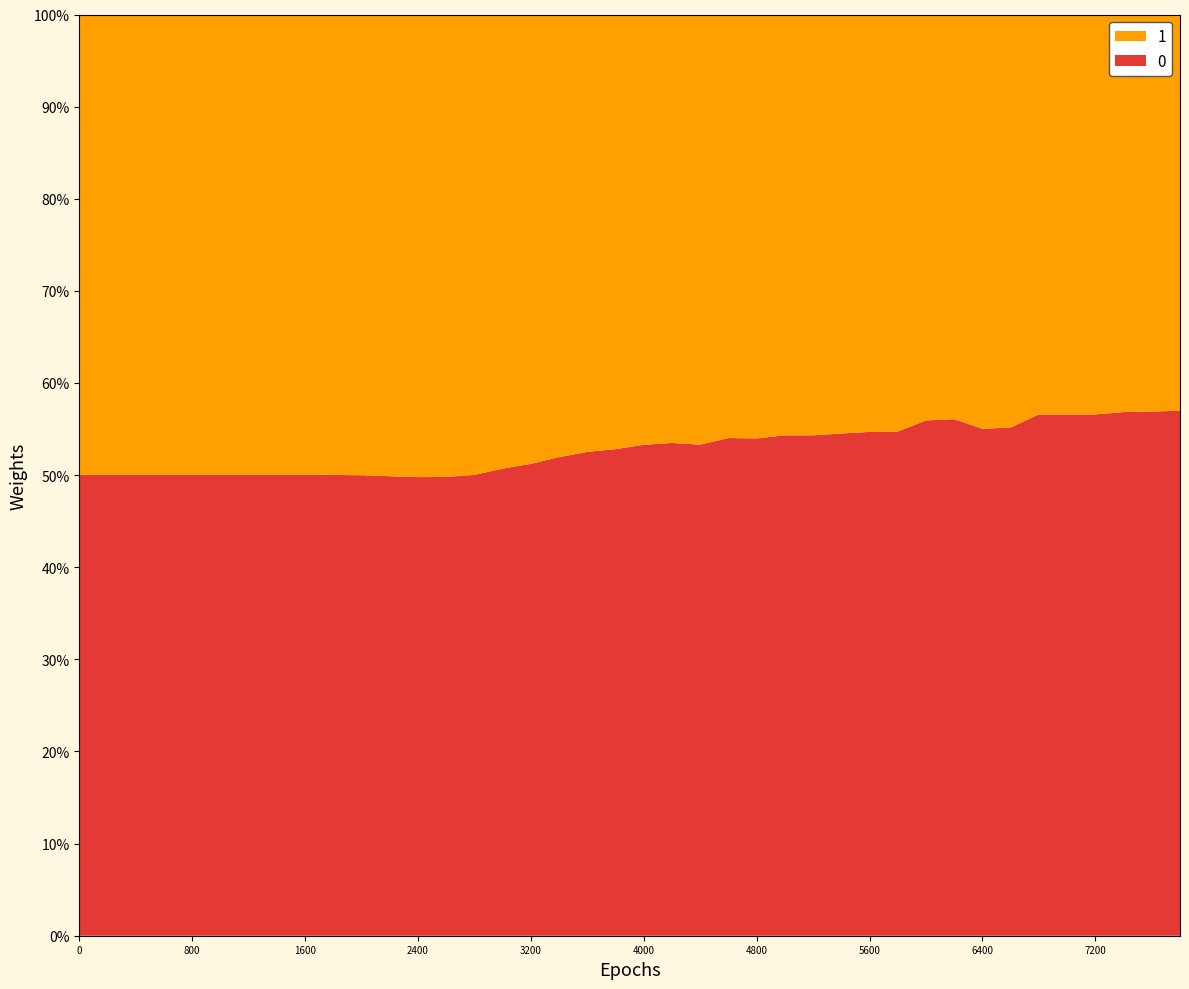

Reading left to right, transcribe all the data shown in this chart.

0: 0=0.5	200=0.5	400=0.5	600=0.5	800=0.5	1000=0.5	1200=0.5	1400=0.5	1600=0.5	1800=0.5	2000=0.5	2200=0.5	2400=0.5	2600=0.5	2800=0.5	3000=0.5	3200=0.5	3400=0.5	3600=0.5	3800=0.5	4000=0.5	4200=0.5	4400=0.5	4600=0.5	4800=0.5	5000=0.5	5200=0.5	5400=0.5	5600=0.5	5800=0.5	6000=0.6	6200=0.6	6400=0.6	6600=0.6	6800=0.6	7000=0.6	7200=0.6	7400=0.6	7600=0.6	7800=0.6
1: 0=0.5	200=0.5	400=0.5	600=0.5	800=0.5	1000=0.5	1200=0.5	1400=0.5	1600=0.5	1800=0.5	2000=0.5	2200=0.5	2400=0.5	2600=0.5	2800=0.5	3000=0.5	3200=0.5	3400=0.5	3600=0.5	3800=0.5	4000=0.5	4200=0.5	4400=0.5	4600=0.5	4800=0.5	5000=0.5	5200=0.5	5400=0.5	5600=0.5	5800=0.5	6000=0.4	6200=0.4	6400=0.4	6600=0.4	6800=0.4	7000=0.4	7200=0.4	7400=0.4	7600=0.4	7800=0.4